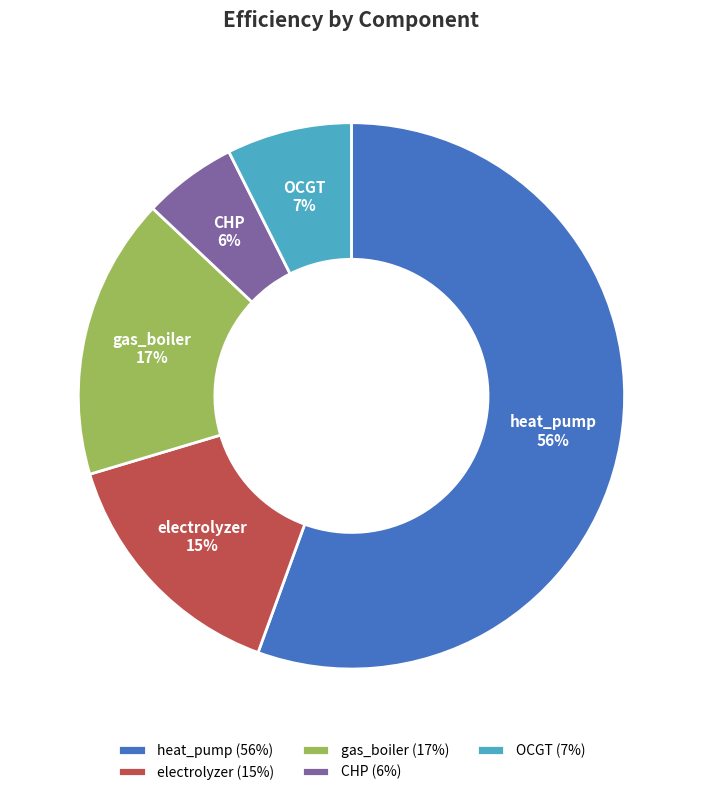

How many slices are in this pie chart?

5